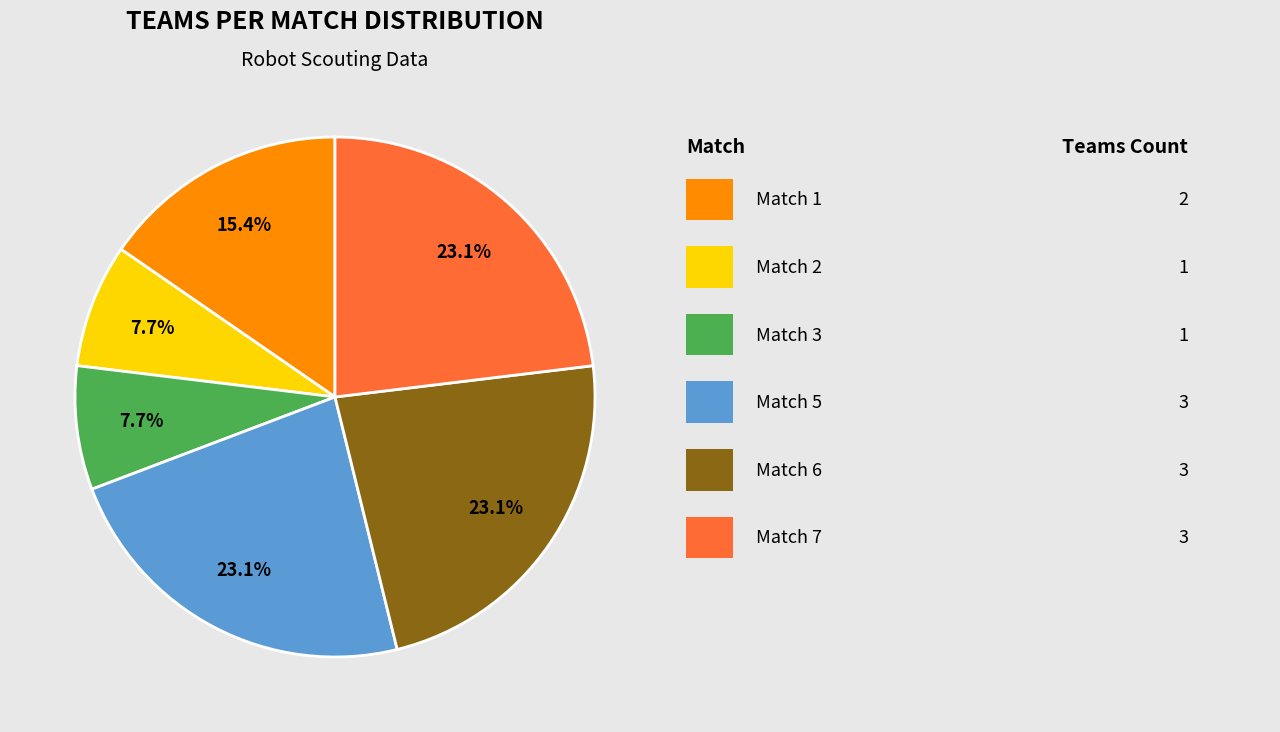

How many slices are in this pie chart?

6